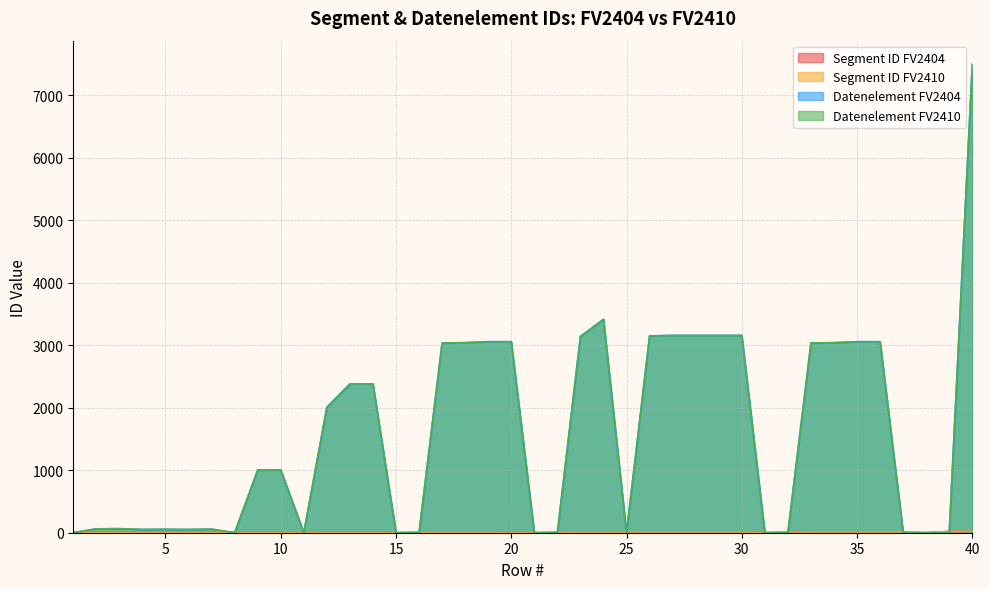

Which series has the largest total across all categories?

Datenelement FV2404